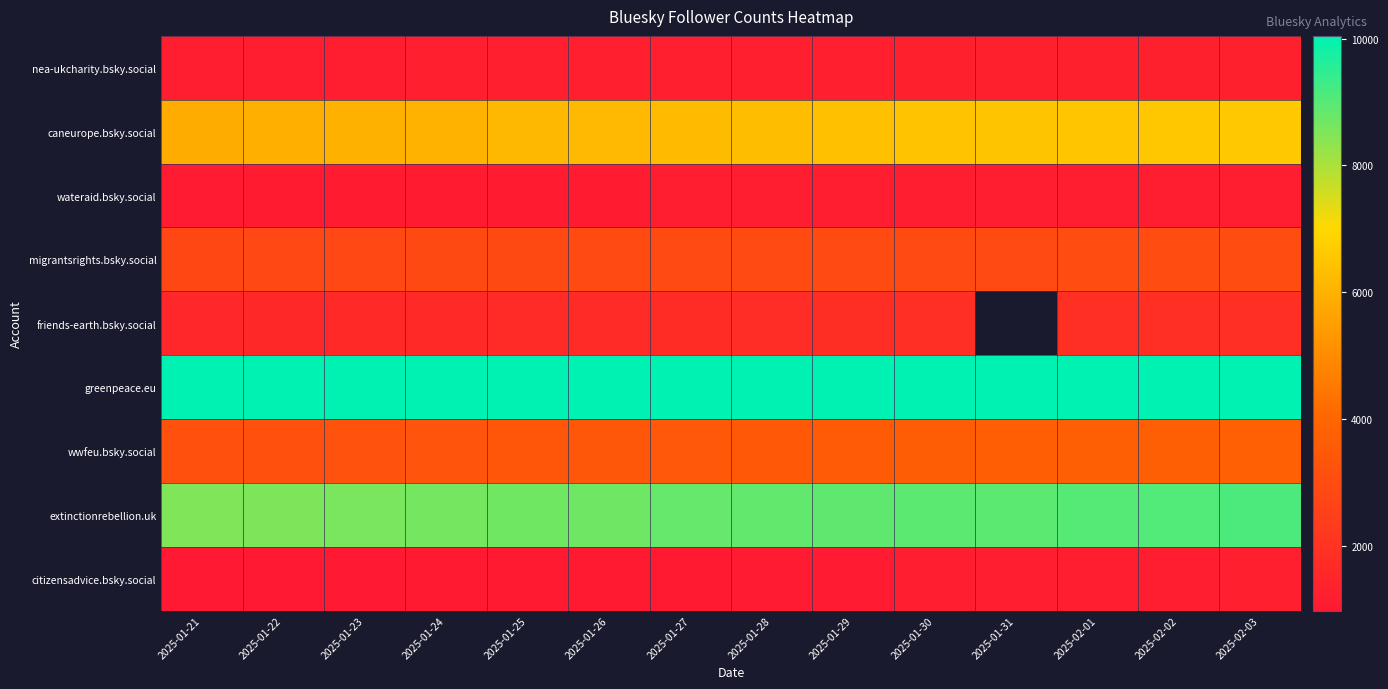

Which series has the largest range (max minus min)?

caneurope.bsky.social